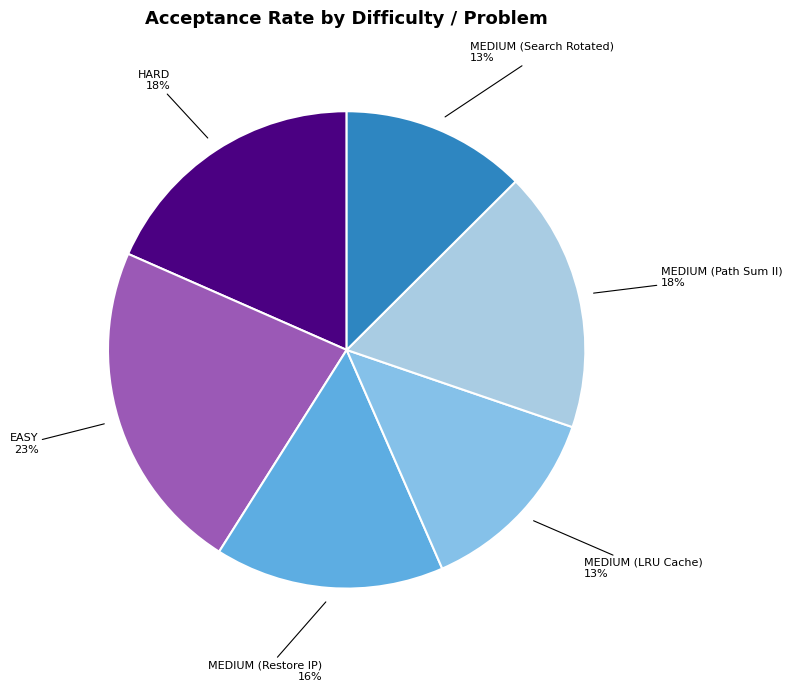

Is there a majority slice in this chart?

No